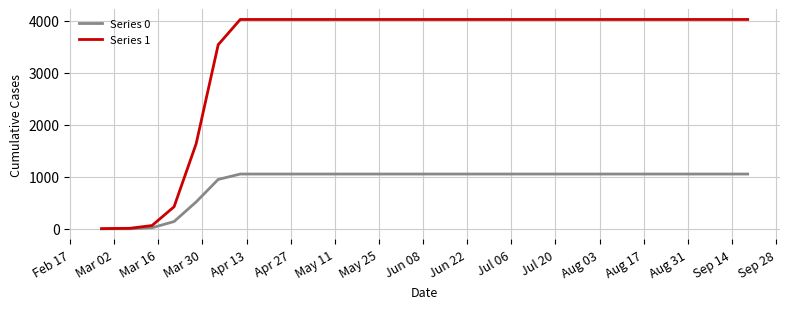

Which series has the largest total across all categories?

Series 1